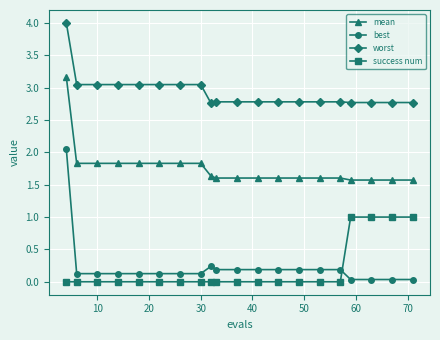

What is the difference between the maximum and second lowest values in the success num series?

1.0